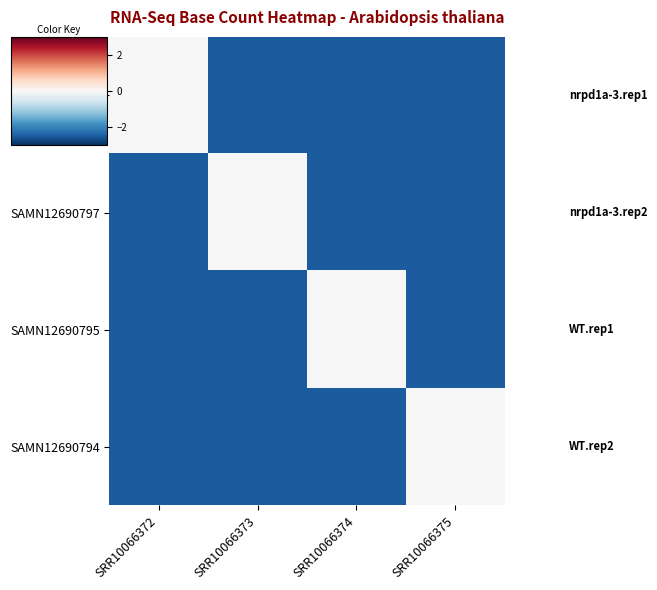

Rank the series at SRR10066373 from highest to lowest value.

SAMN12690797, SAMN12690798, SAMN12690795, SAMN12690794